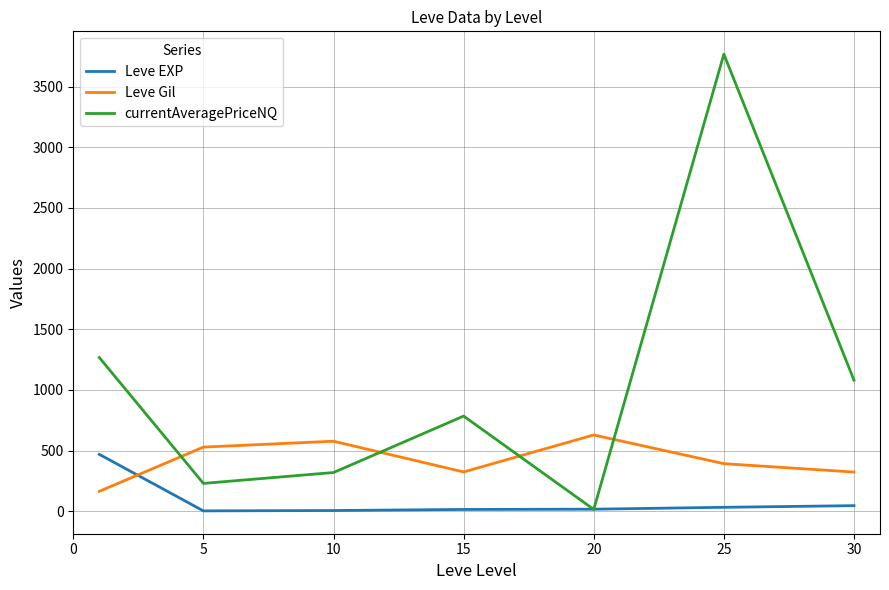

Which series has the largest range (max minus min)?

currentAveragePriceNQ